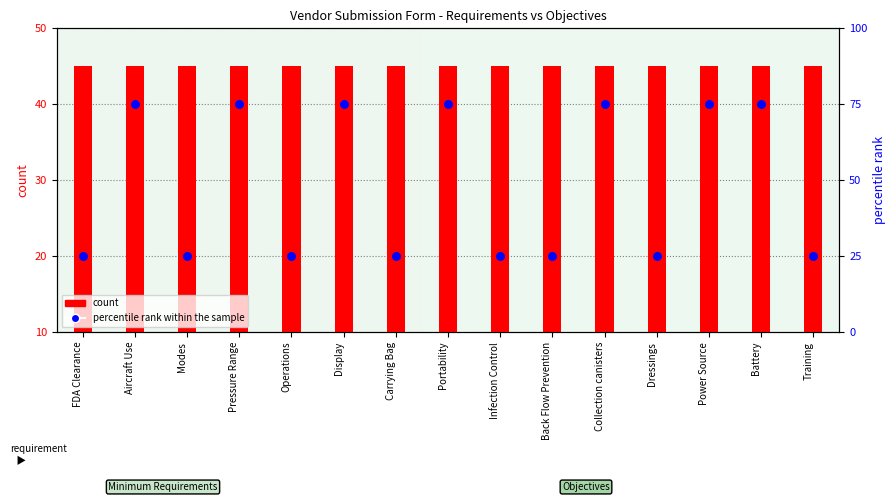

At which category is the sum across all series the highest?

Aircraft Use